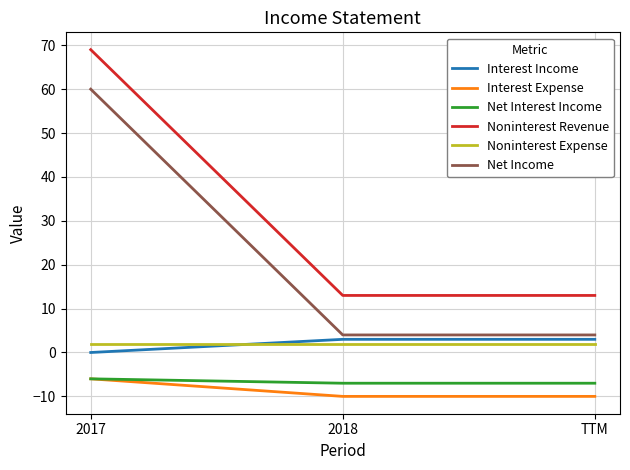

Count the Net Income values in the range 4 to 60.

3